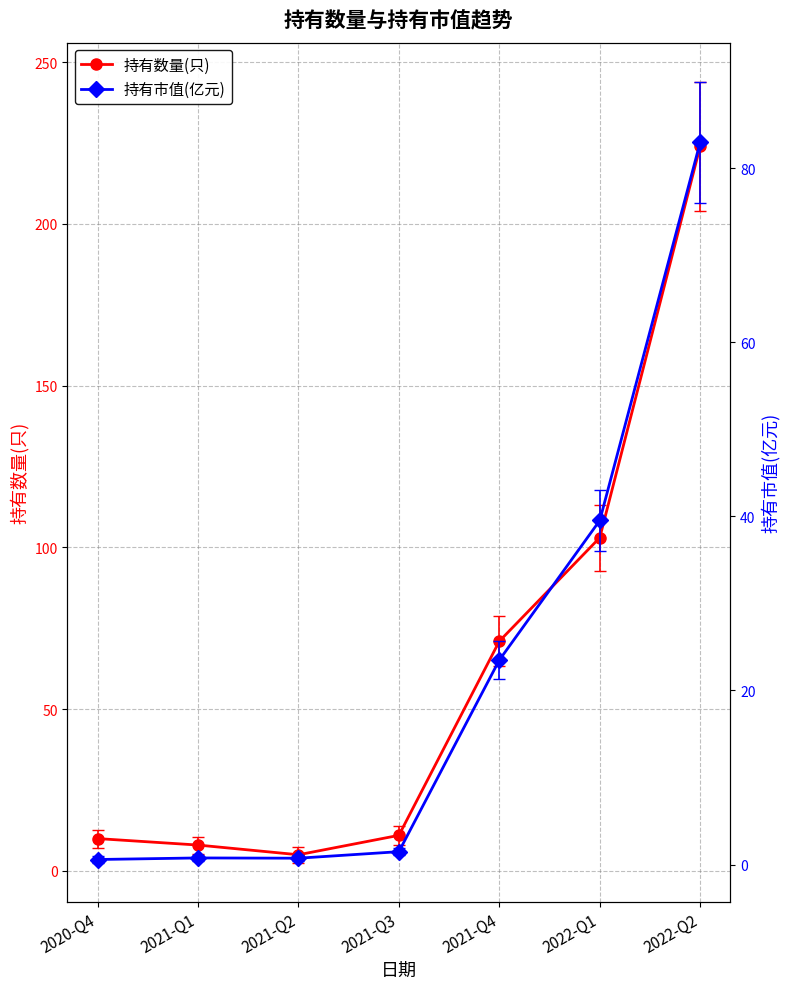

Count the number of categories in the chart.

7